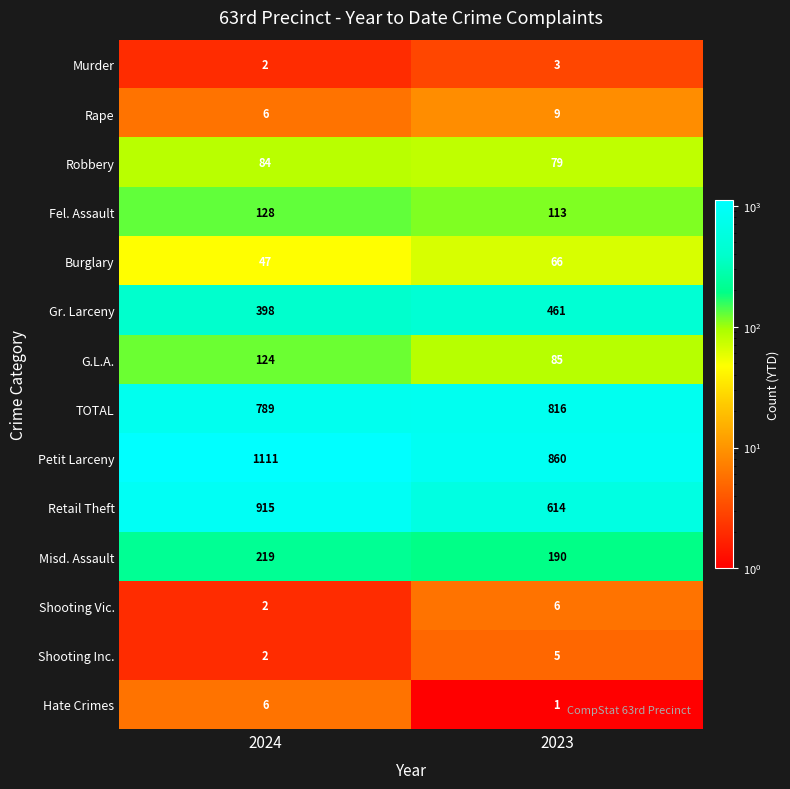

What is the maximum value for Shooting Vic.?

6